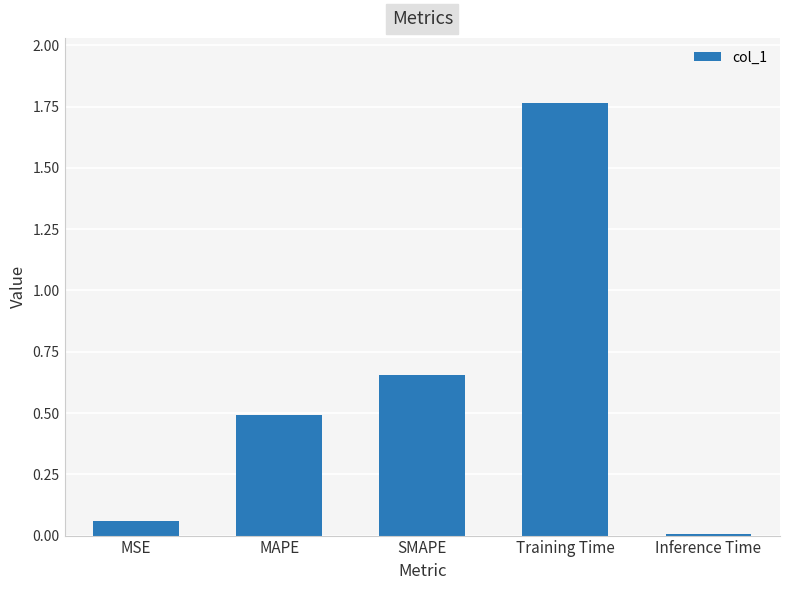

What is the value of the 2nd bar from the left?

0.5